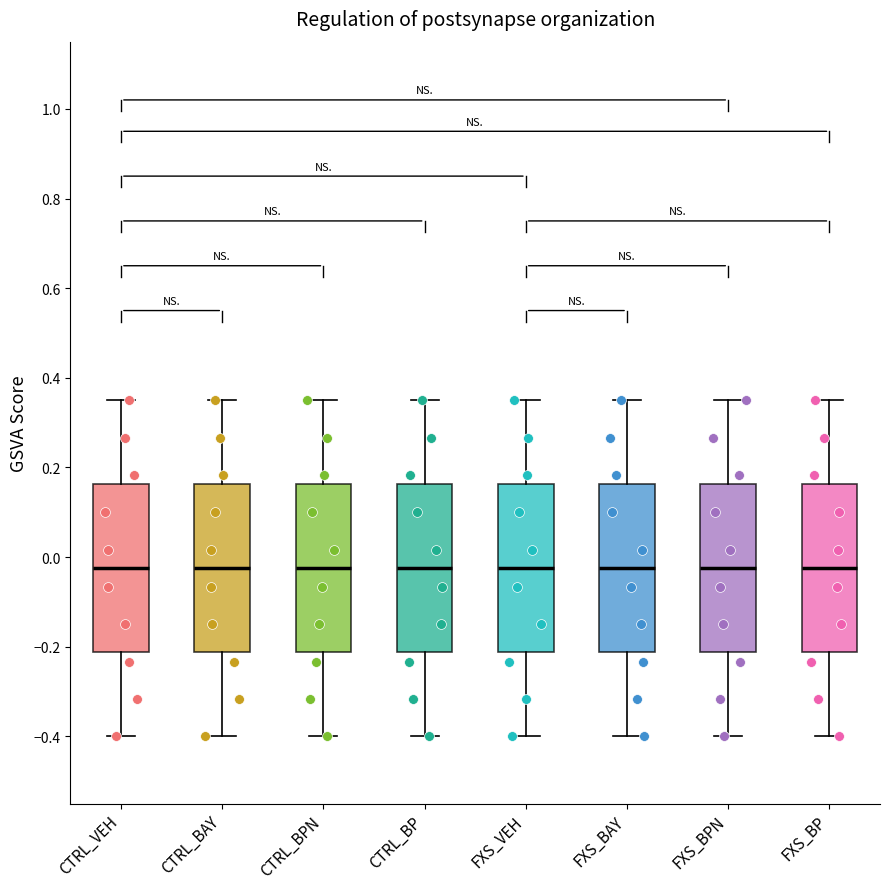

Reading left to right, transcribe this box plot: for each box, give where its median line is, the range the box spans, and where its two whiskers end, as read against the y-axis. The values are not printed on the chart, so give them approximately, as read against the axis.

CTRL_VEH: median -0.02, box -0.22 to 0.16, whiskers -0.40 to 0.36
CTRL_BAY: median -0.02, box -0.22 to 0.16, whiskers -0.40 to 0.36
CTRL_BPN: median -0.02, box -0.22 to 0.16, whiskers -0.40 to 0.36
CTRL_BP: median -0.02, box -0.22 to 0.16, whiskers -0.40 to 0.36
FXS_VEH: median -0.02, box -0.22 to 0.16, whiskers -0.40 to 0.36
FXS_BAY: median -0.02, box -0.22 to 0.16, whiskers -0.40 to 0.36
FXS_BPN: median -0.02, box -0.22 to 0.16, whiskers -0.40 to 0.36
FXS_BP: median -0.02, box -0.22 to 0.16, whiskers -0.40 to 0.36